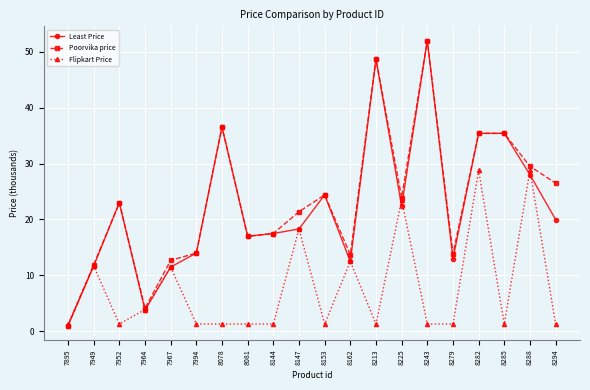

At which label does Poorvika price reach its peak?

8243